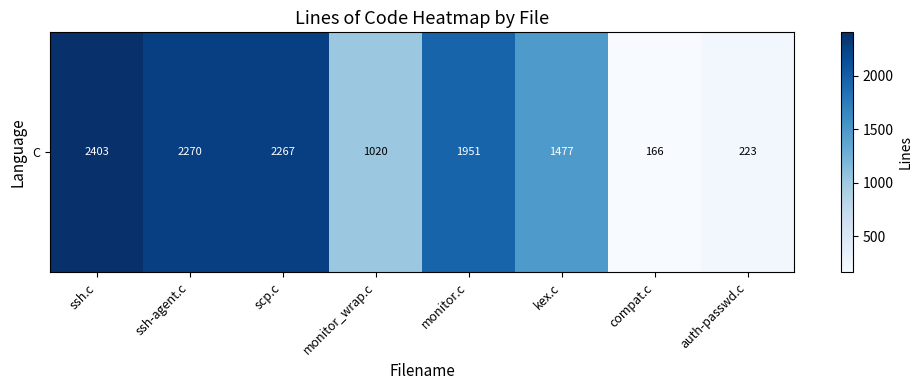

Where does the data first go above 1951?

ssh.c